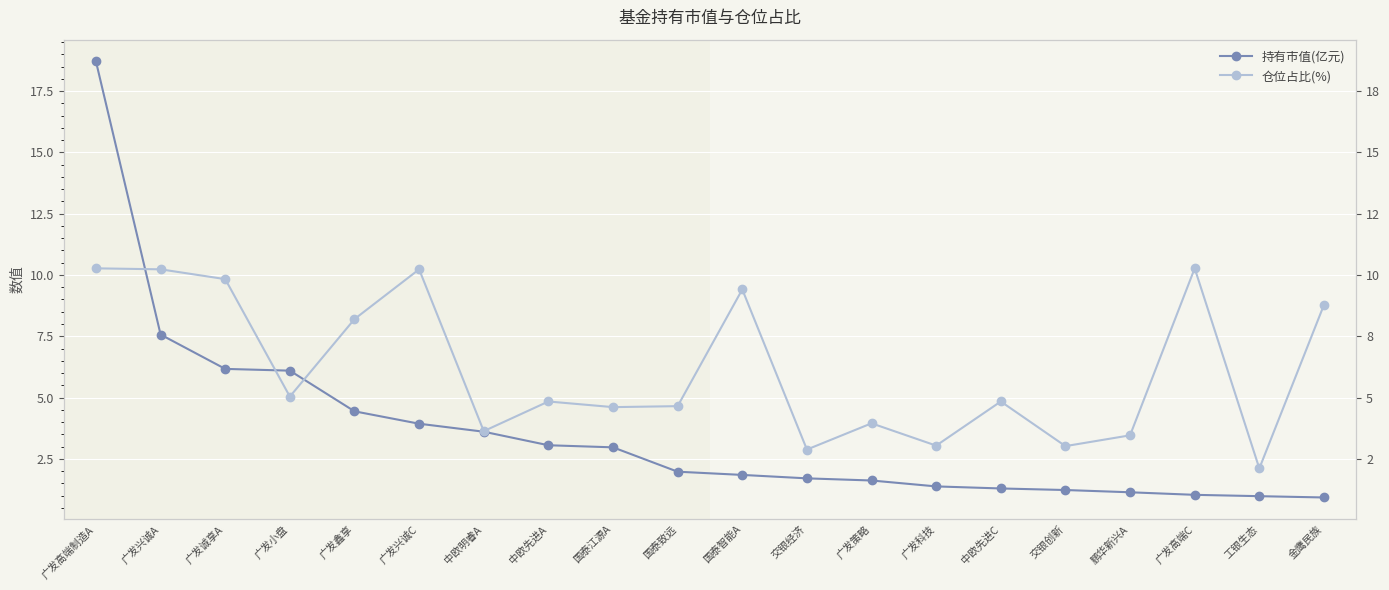

At how many categories does at least one series exceed 13?

1